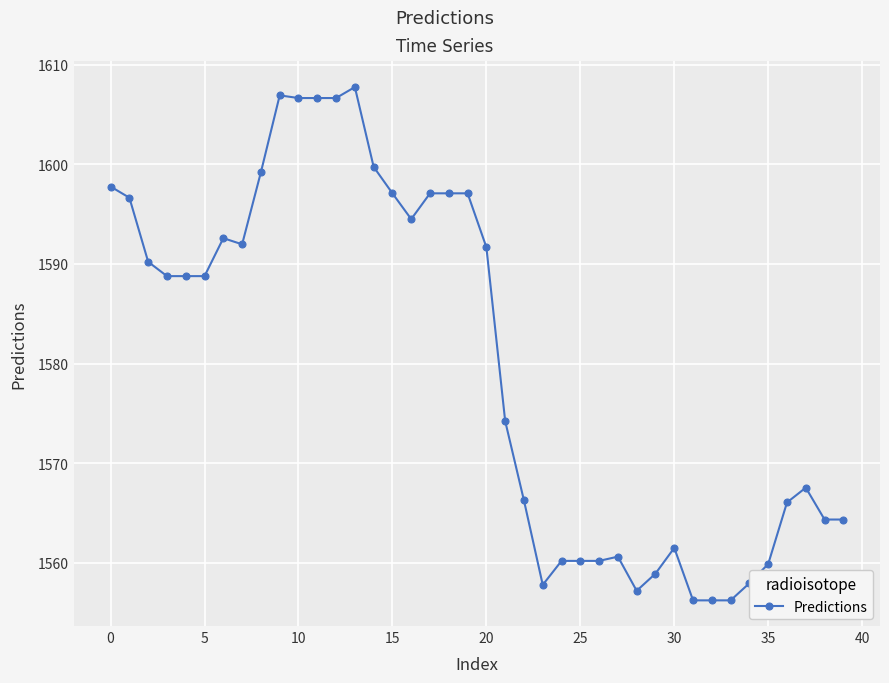

Does the chart display data point markers on the line(s)?

Yes